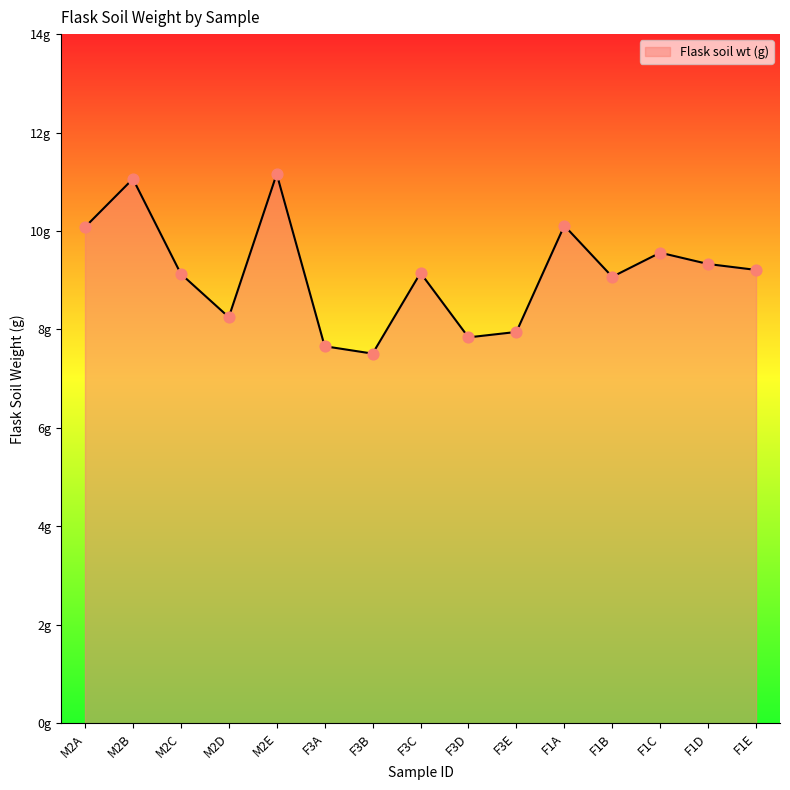

What is the change in value from M2B to M2D?

-2.8